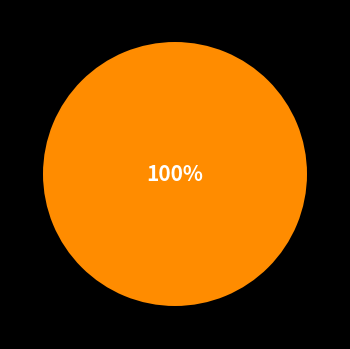

Is there a majority slice in this chart?

Yes